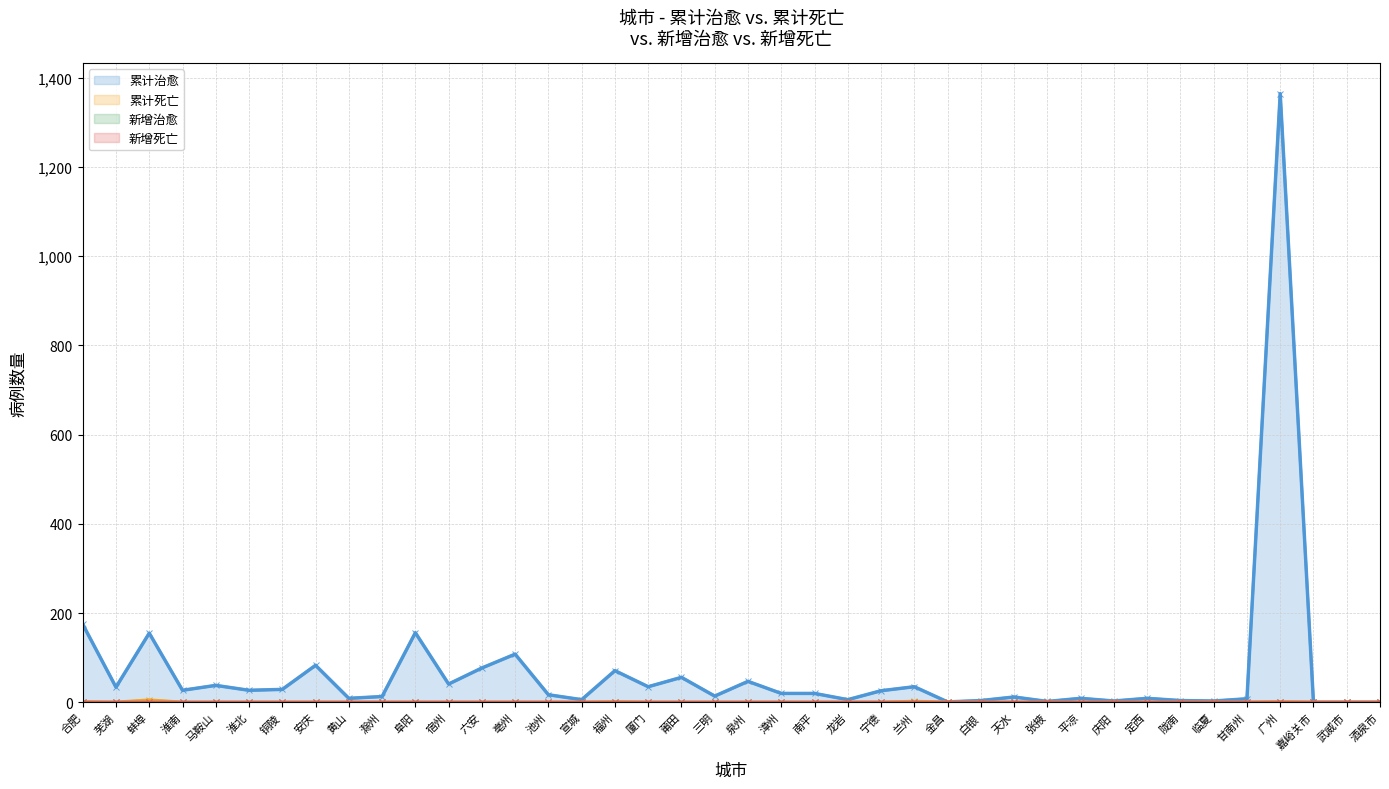

True or false: 新增治愈 has more than 2 interior local peaks.

False